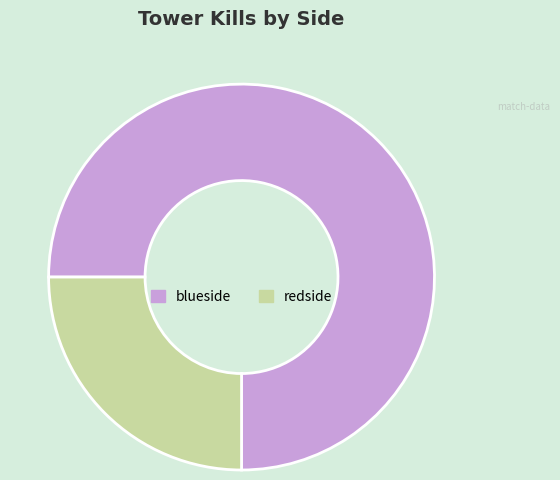

Which slice is the largest?

blueside